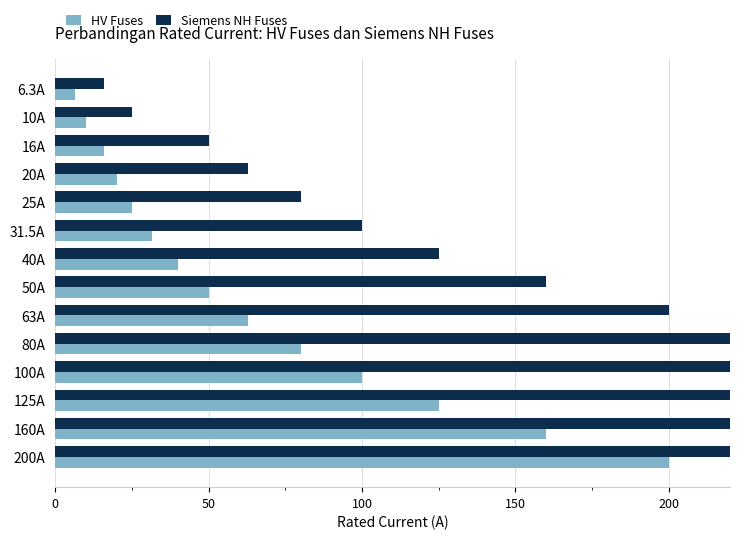

Rank the series by their maximum value, from highest to lowest.

Siemens NH Fuses, HV Fuses